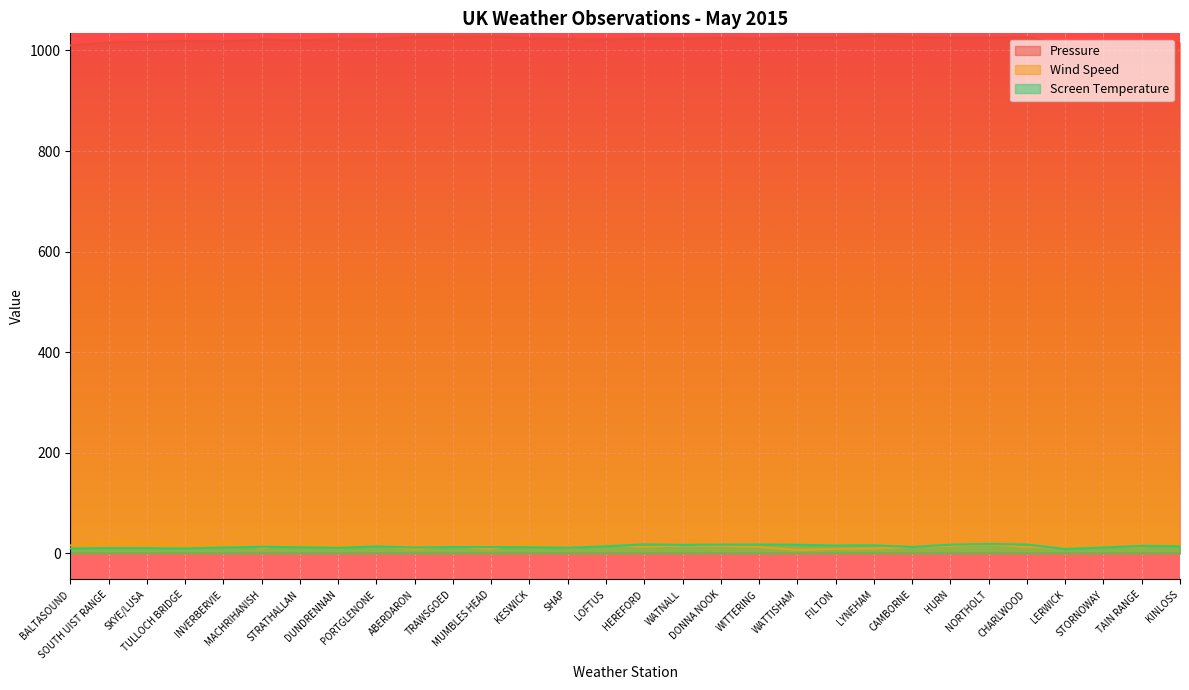

Where is the first local maximum for Pressure?

TULLOCH BRIDGE